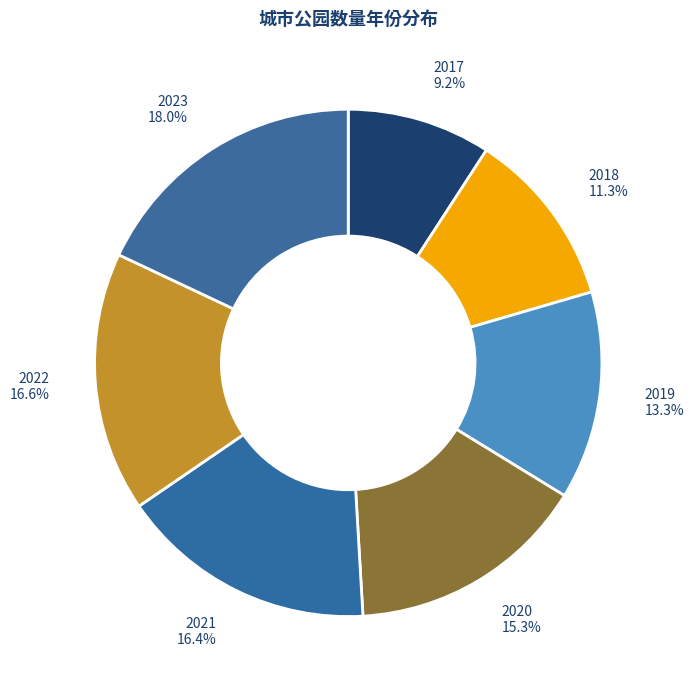

What is the smallest slice in the pie chart?

2017